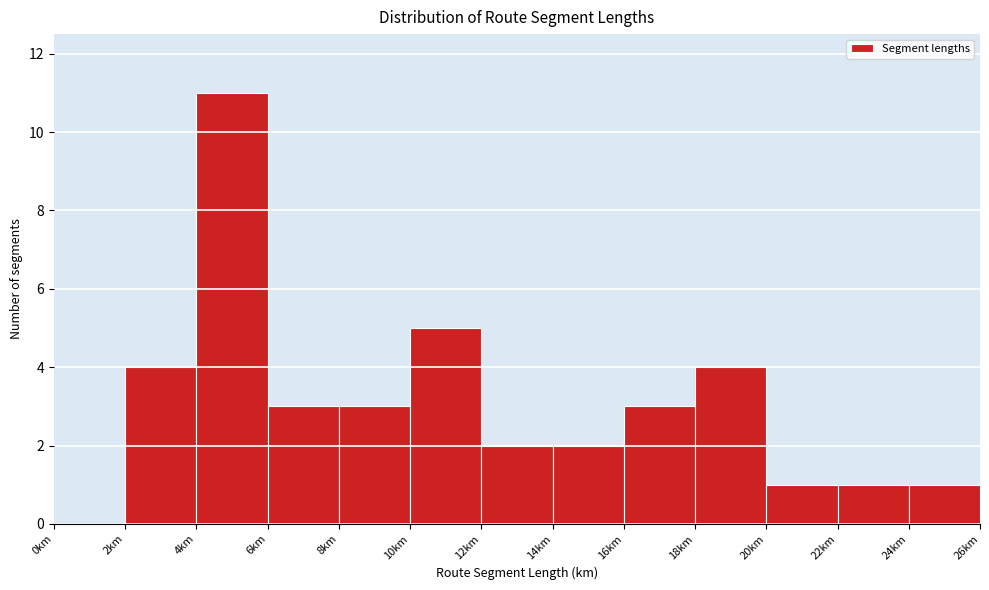

What is the height of the bar covering 24 to 26 on the x-axis? The values are not printed on the chart, so give them approximately, as read against the axis.

1